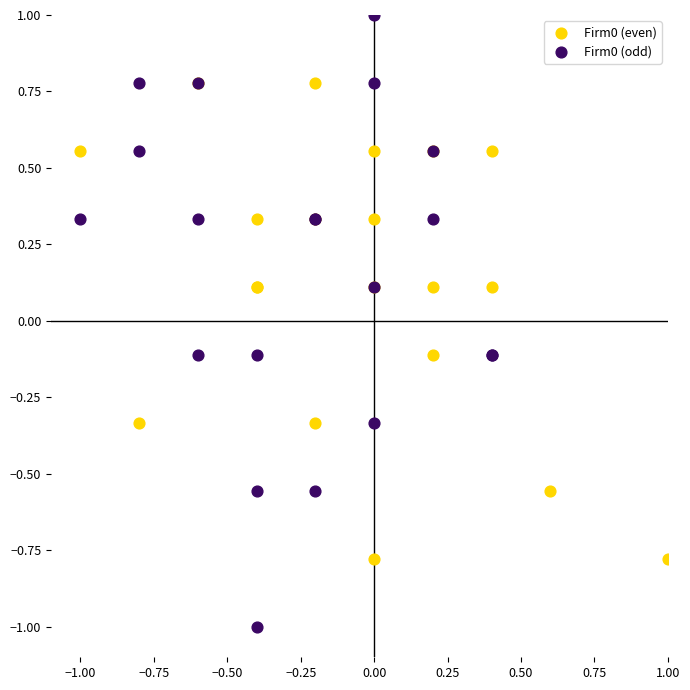

Which series reaches the minimum Y coordinate?

Firm0 (odd)